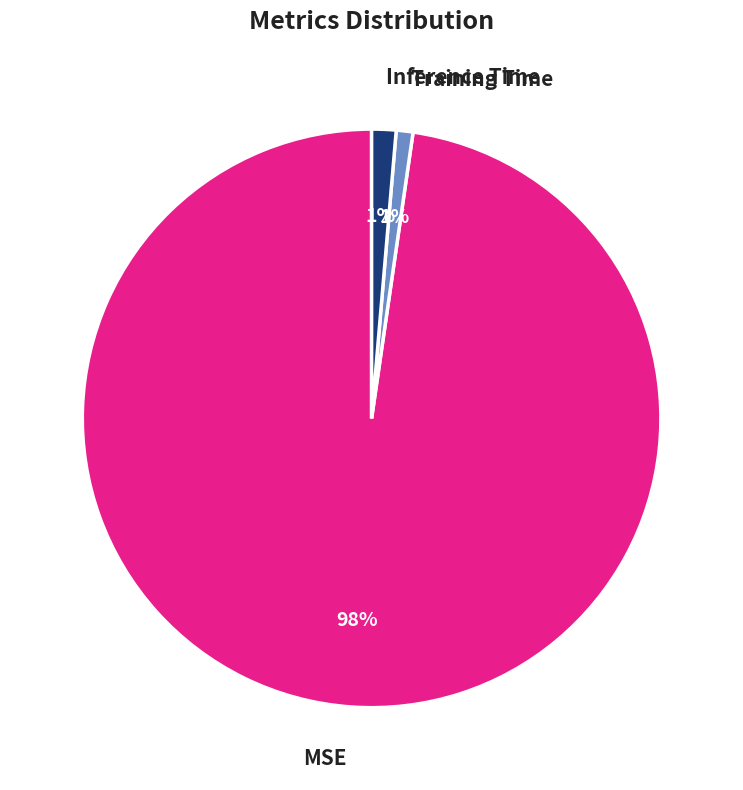

Do MSE and Inference Time together represent more than half of the pie?

Yes